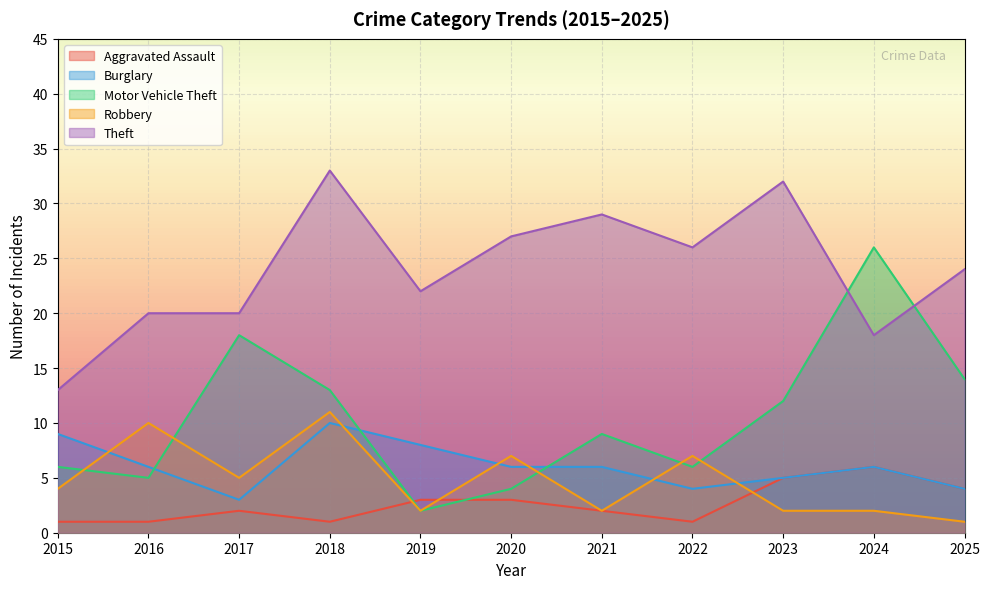

What is the minimum value shown in the chart?

1